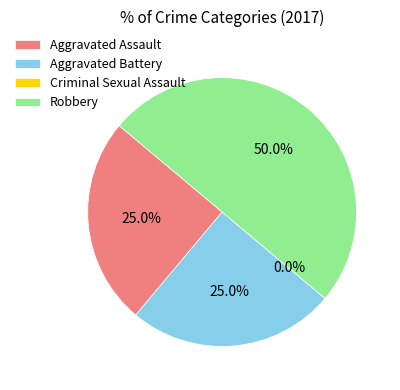

Is it true that Aggravated Battery is 25% of the pie?

True